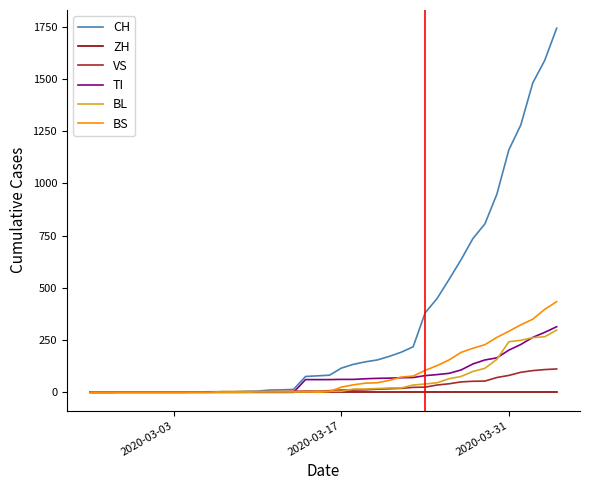

What is the difference between the maximum and minimum values in the VS series?

112